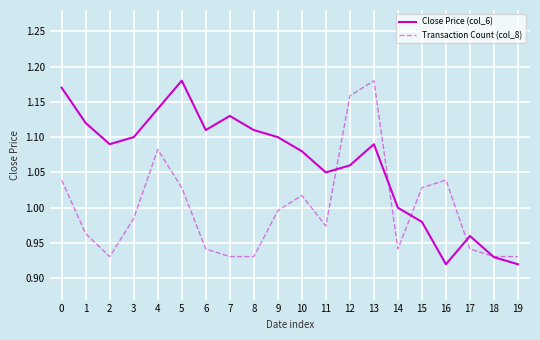

At 3, list the series in order from largest to smallest.

Close Price (col_6), Transaction Count (col_8)